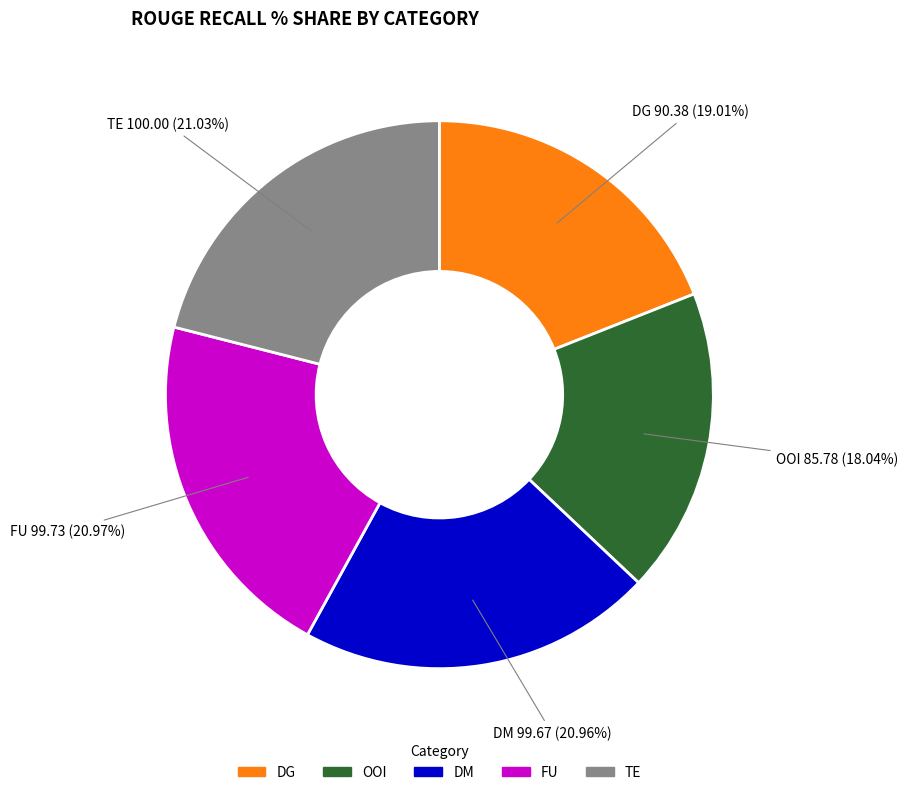

Is there a majority slice in this chart?

No